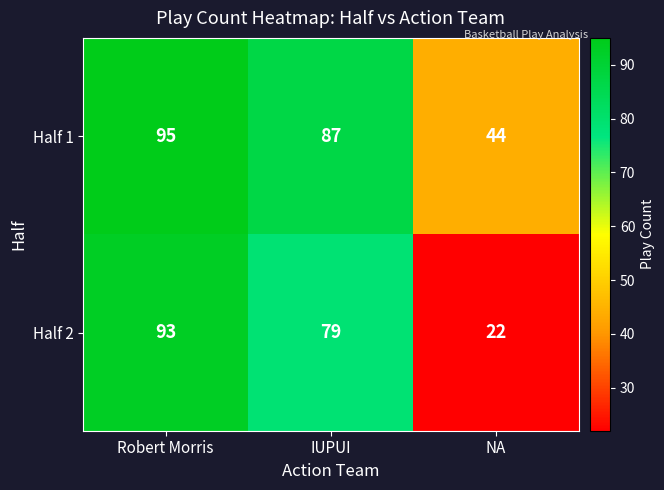

What is the average value of the Half 2 series?

65